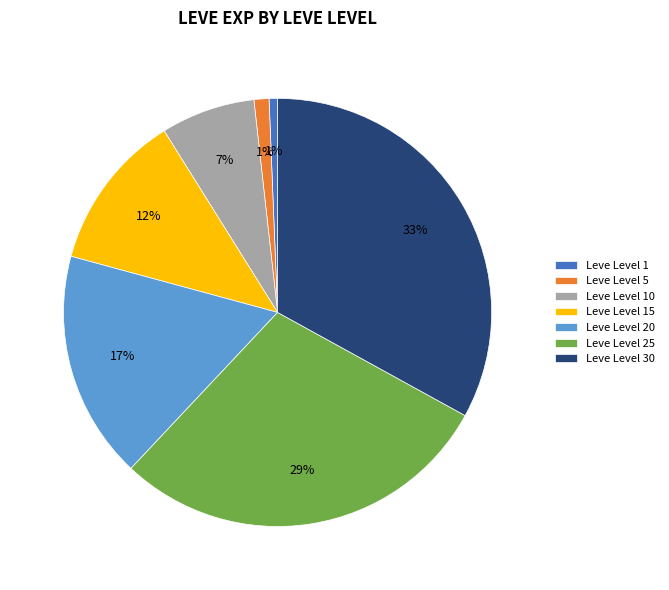

What is the largest slice in the pie chart?

Leve Level 30